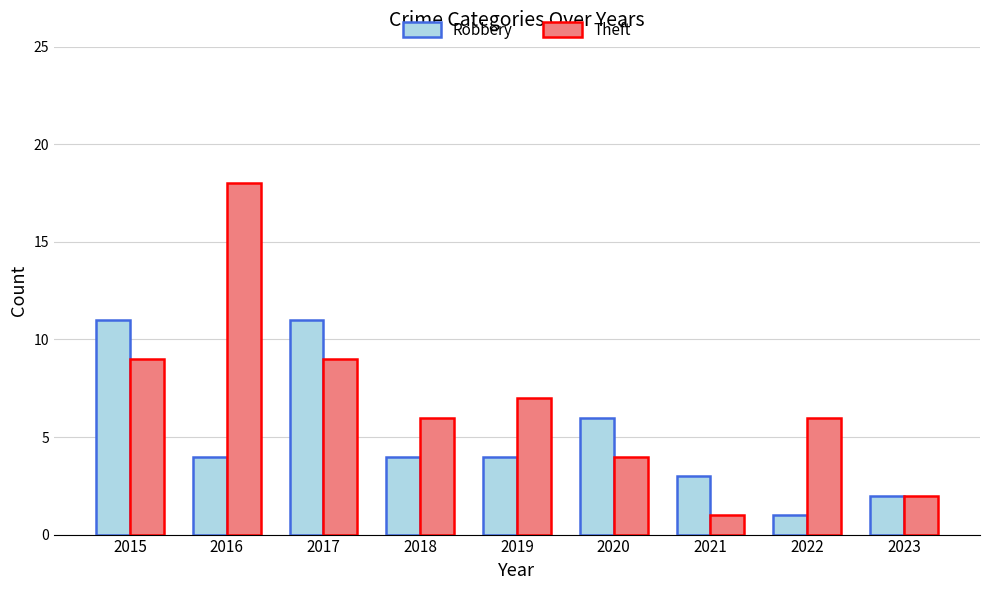

Is it true that Robbery equals 1 at 2018?

False